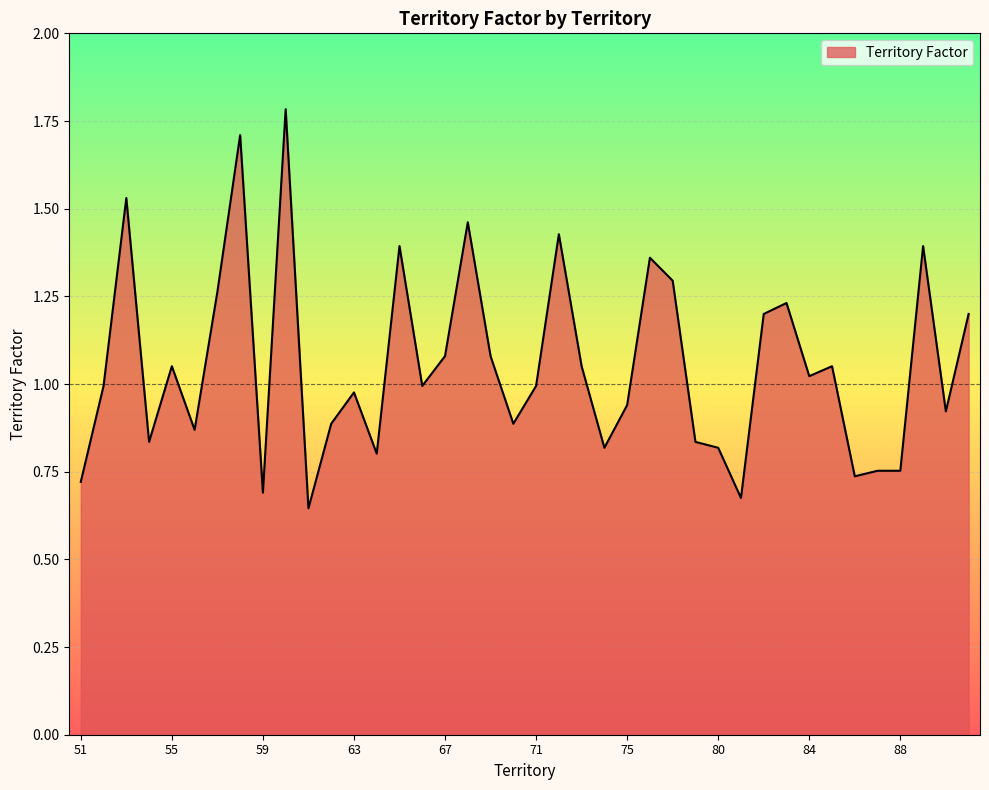

How many categories are shown in the chart?

40